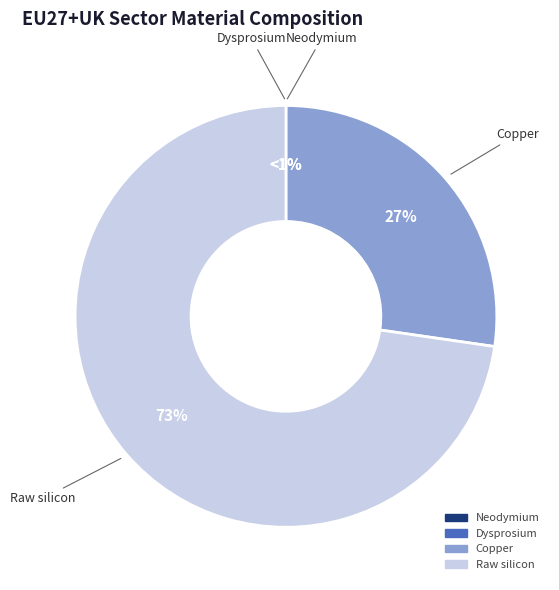

Does any single category account for the majority?

Yes